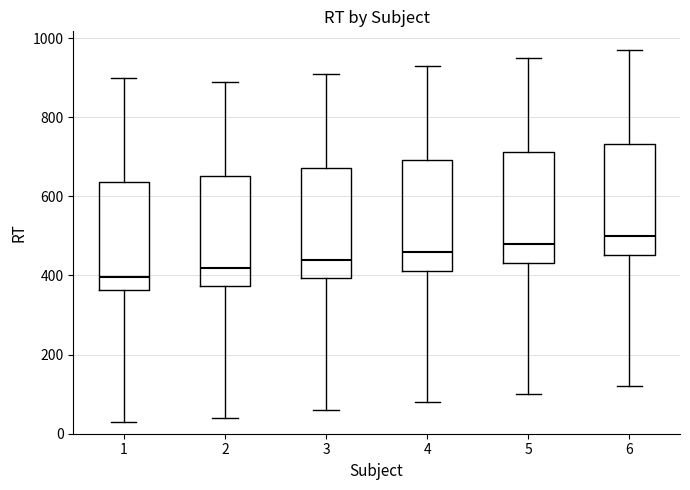

Which box's median line is the lowest?

1